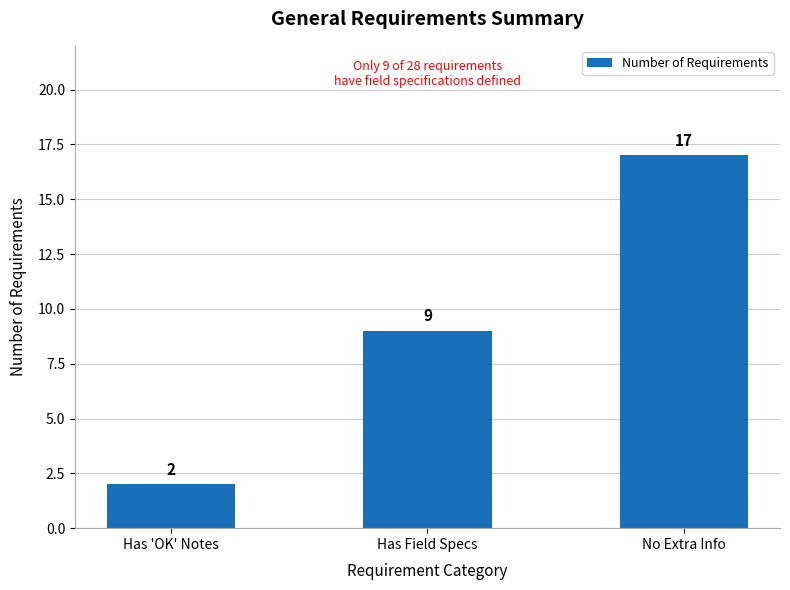

Does the chart contain any negative values?

No